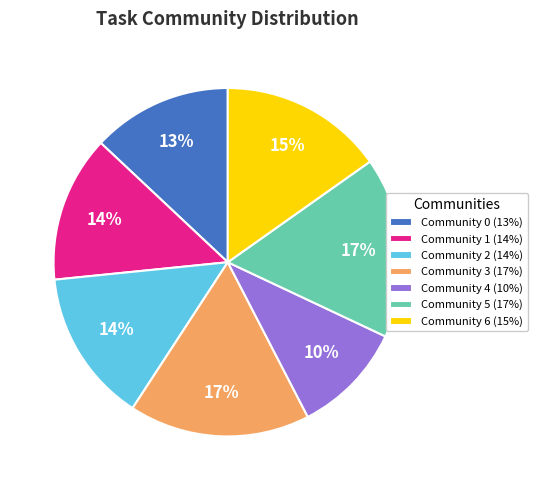

To the nearest percent, what is the average slice percentage?

14%